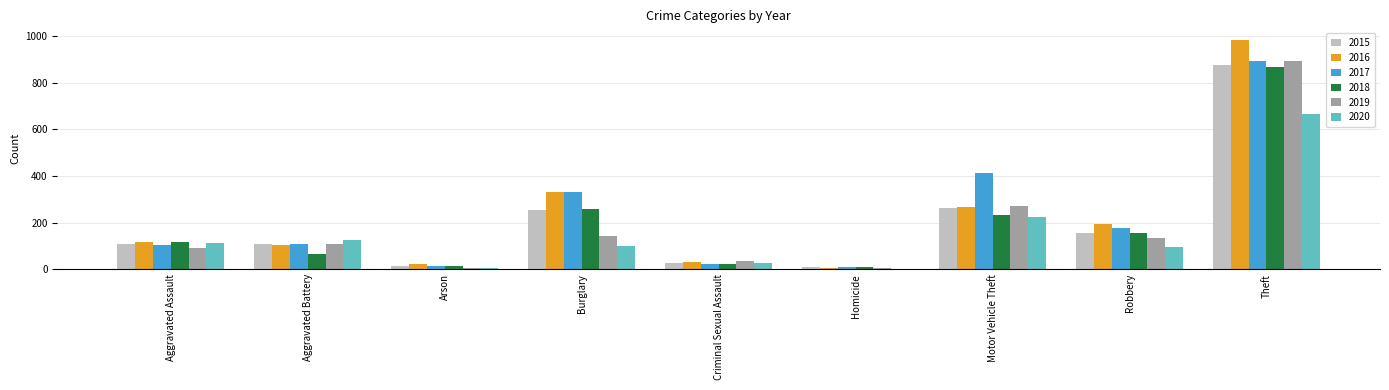

At which category is the sum across all series the highest?

Theft